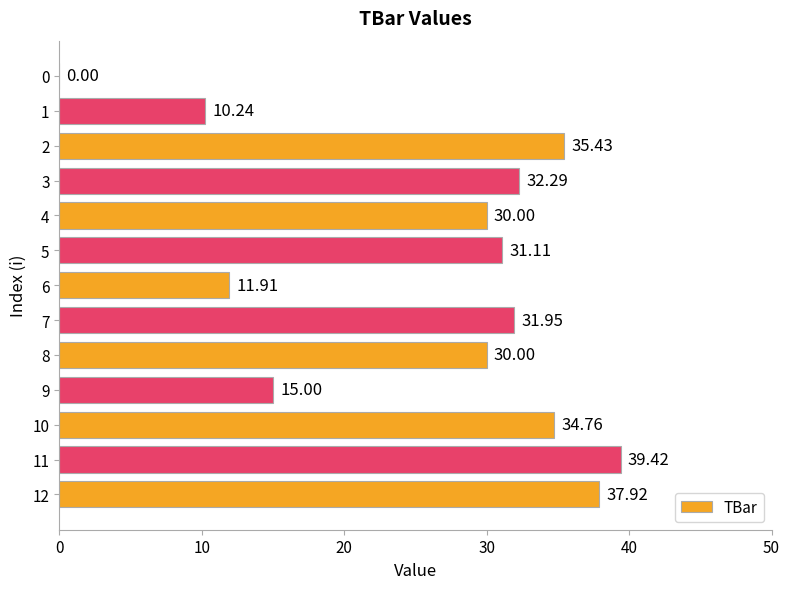

Are the bars grouped side by side (vs. stacked)?

No